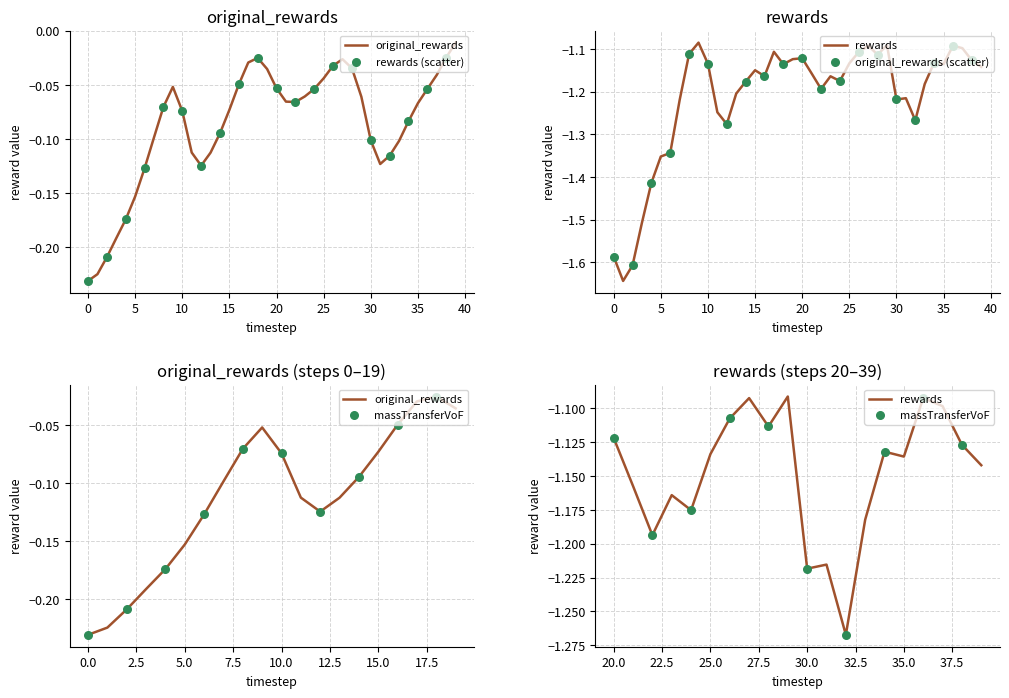

Which series has the widest spread of Y values?

rewards